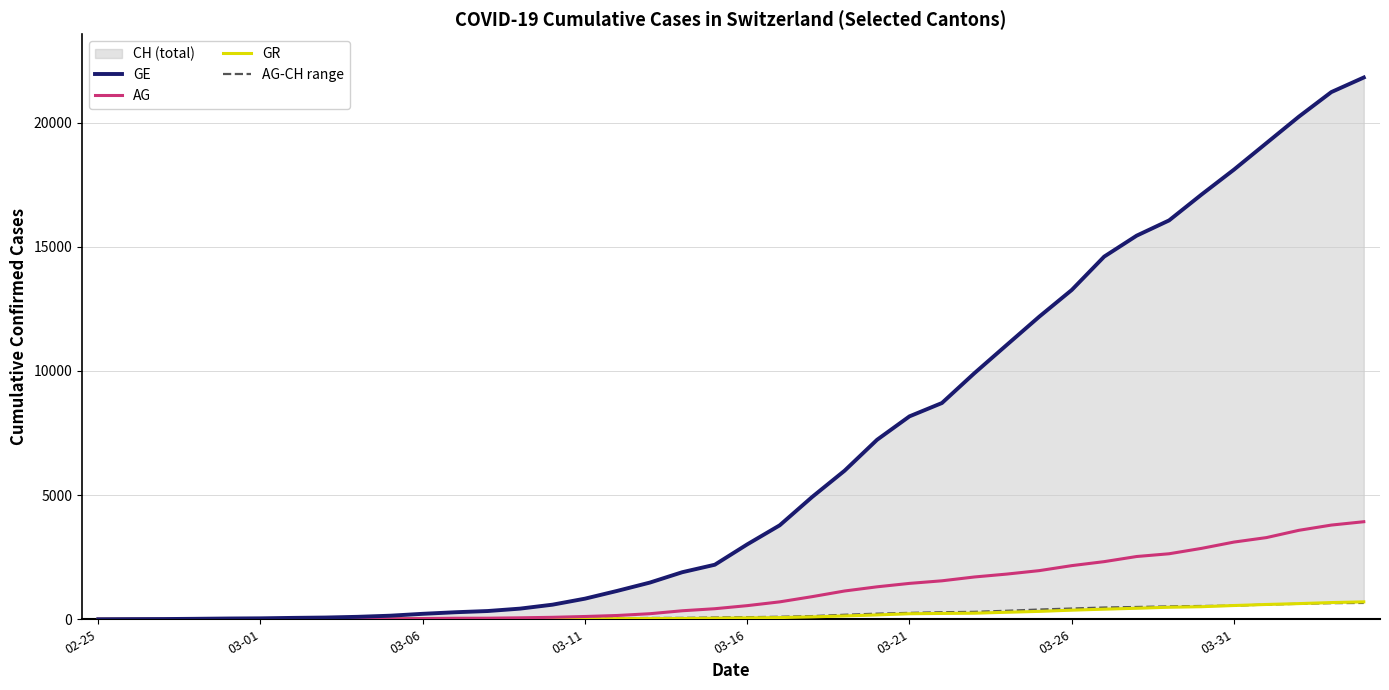

What position from the right is 22?

18